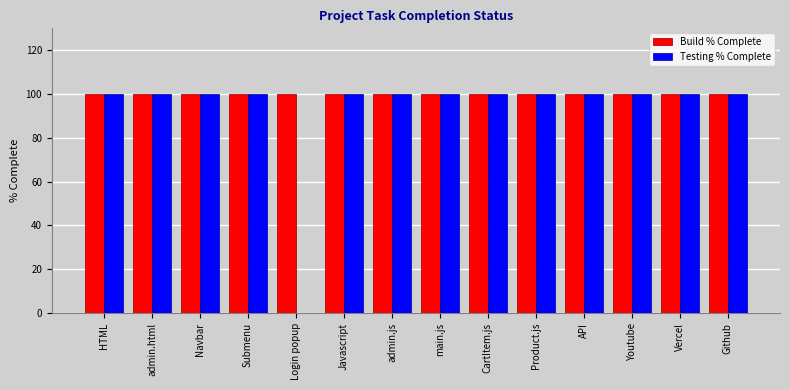

What is the average value of the Testing % Complete series?

93